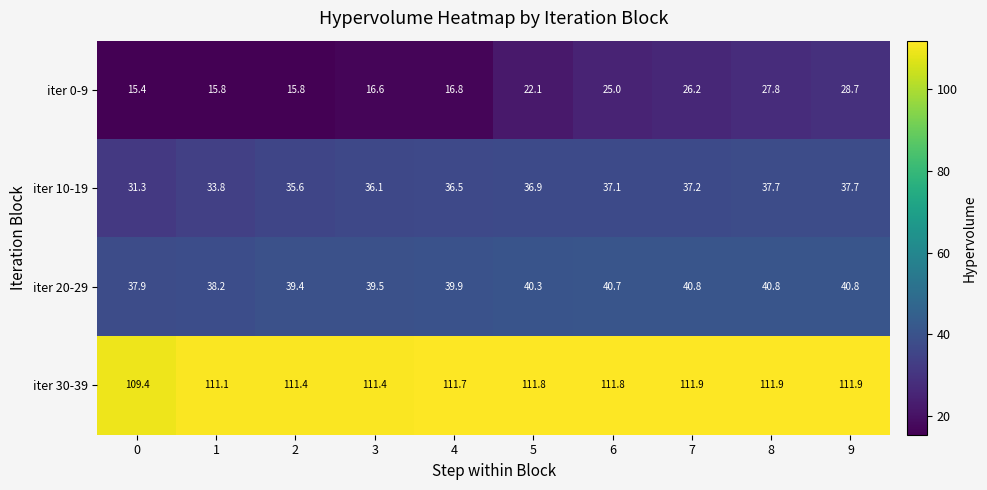

What is the difference between the highest and lowest values at 5?

89.7